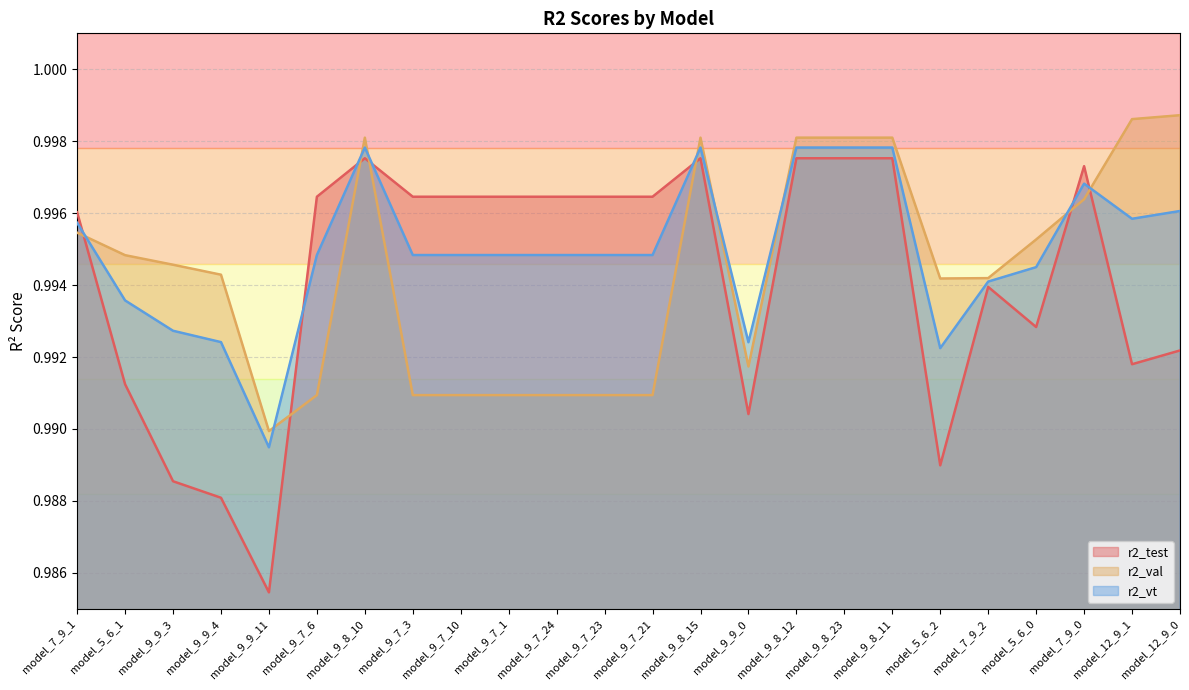

What are all the series names shown in the legend?

r2_test, r2_val, r2_vt